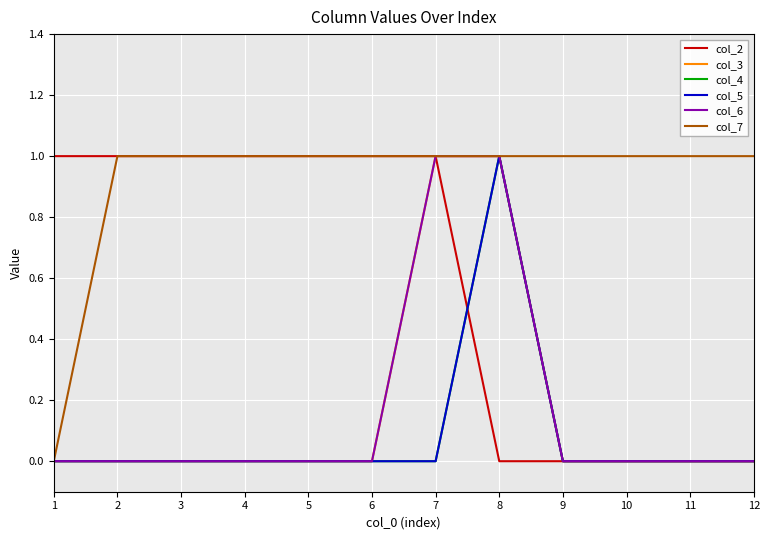

Does the chart have visible grid lines?

Yes